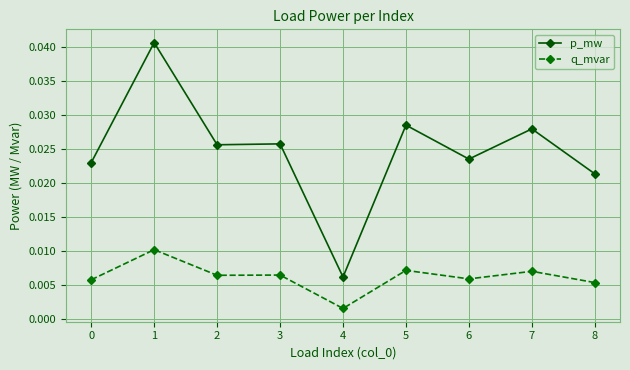

True or false: q_mvar has more than 2 points higher than both neighbors.

True